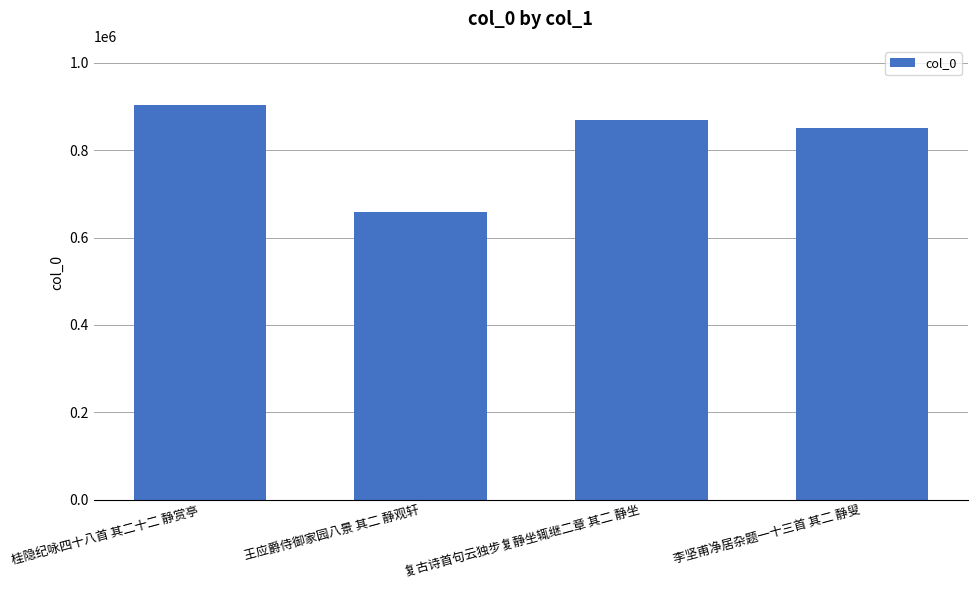

How many series are shown in this chart?

1